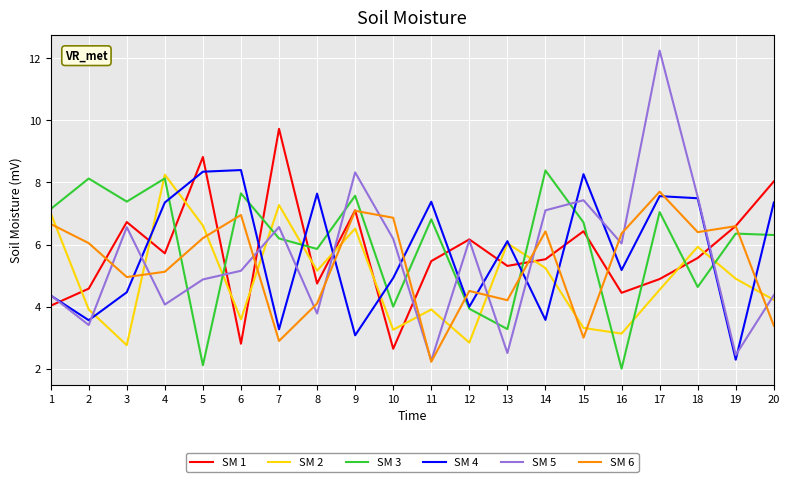

At which category does SM 2 reach its first local valley?

3